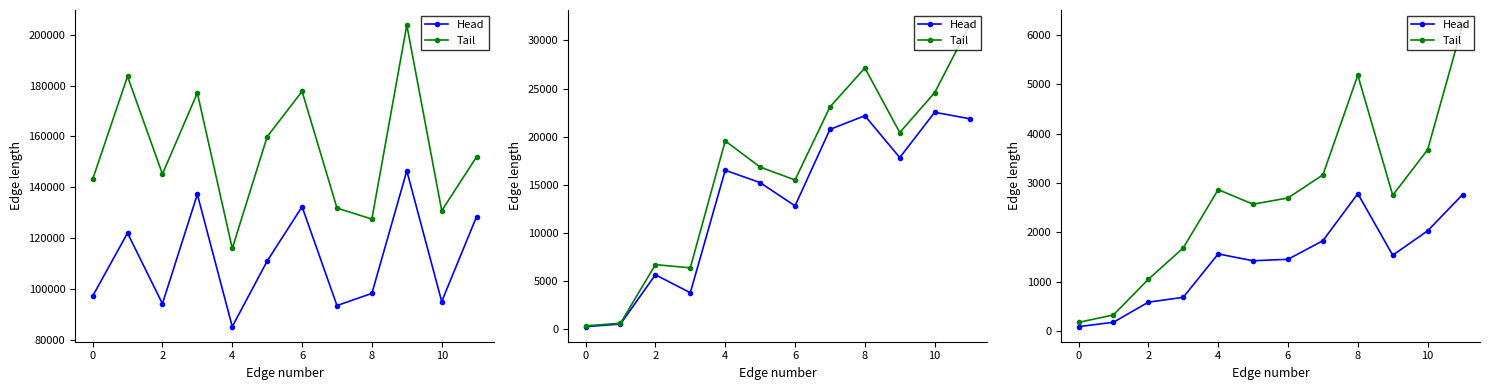

Is it true that Tail equals 3762 at 9?

False